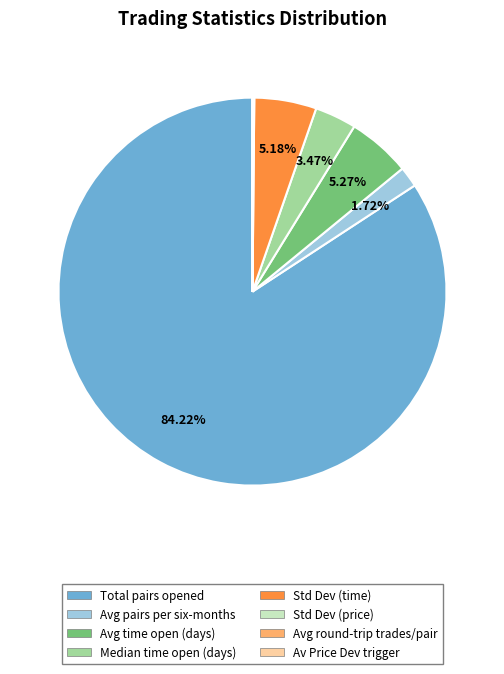

Is there any slice that represents more than half of the pie?

Yes